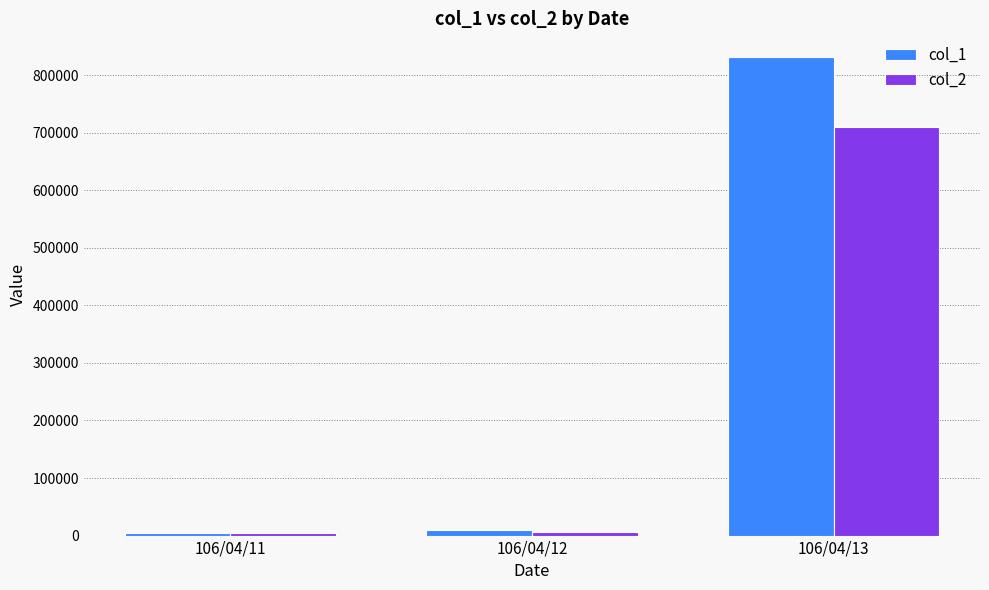

At which category does the chart reach its peak across all series?

106/04/13